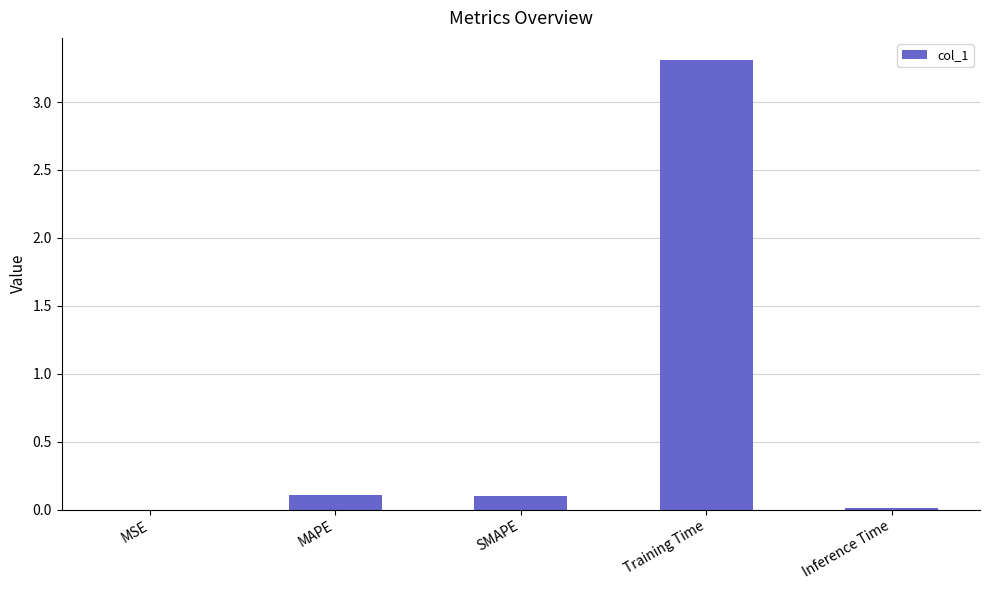

Read the value at Training Time.

3.3